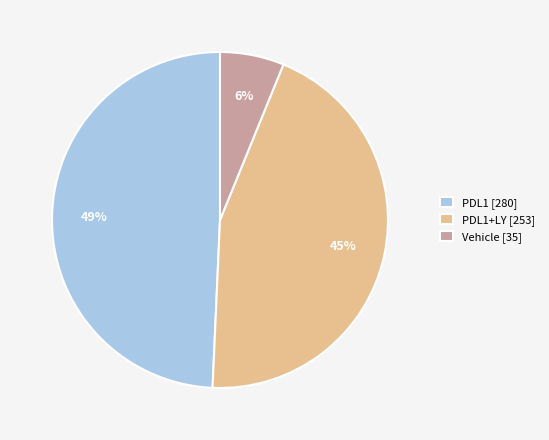

Is it true that Vehicle [35] is 15% of the pie?

False